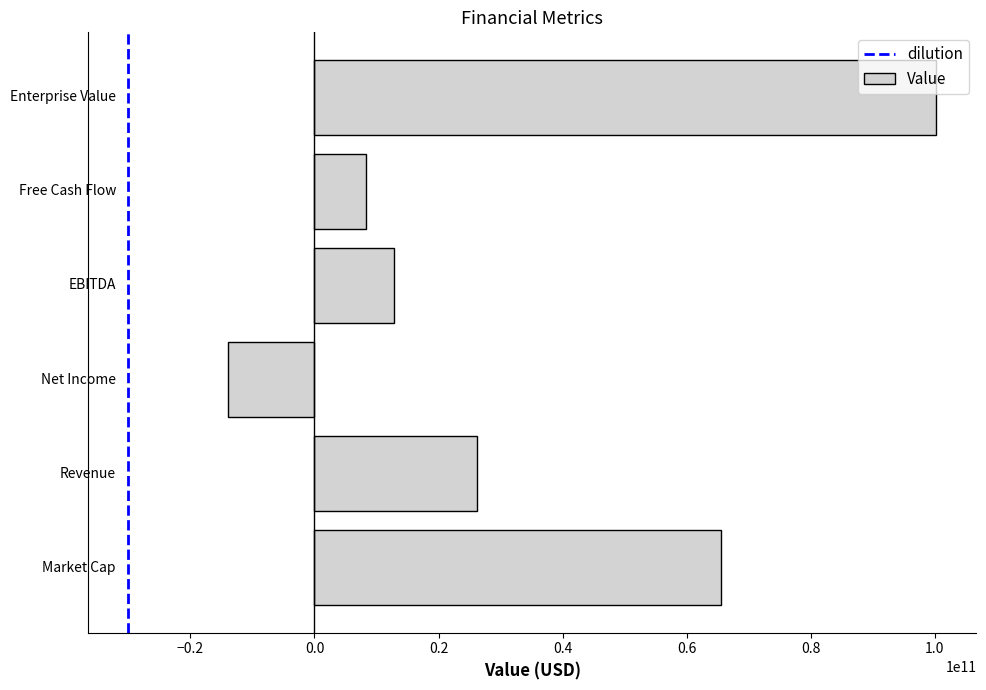

What is the maximum value shown in the chart?

100202790912